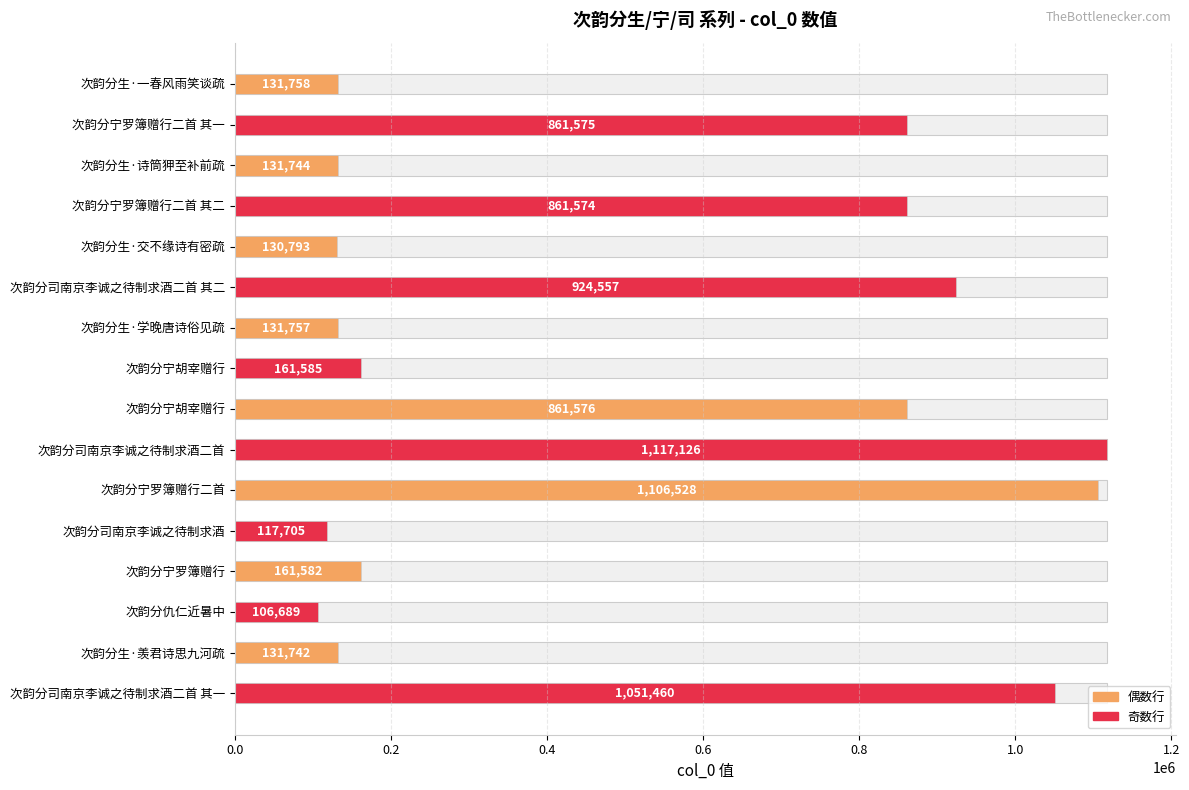

List the labels in order of value, smallest first.

次韵分仇仁近暑中, 次韵分司南京李诚之待制求酒, 次韵分生·交不缘诗有密疏, 次韵分生·羡君诗思九河疏, 次韵分生·诗筒狎至补前疏, 次韵分生·学晚唐诗俗见疏, 次韵分生·一春风雨笑谈疏, 次韵分宁罗簿赠行, 次韵分宁胡宰赠行, 次韵分宁罗簿赠行二首 其二, 次韵分宁罗簿赠行二首 其一, 次韵分宁胡宰赠行, 次韵分司南京李诚之待制求酒二首 其二, 次韵分司南京李诚之待制求酒二首 其一, 次韵分宁罗簿赠行二首, 次韵分司南京李诚之待制求酒二首